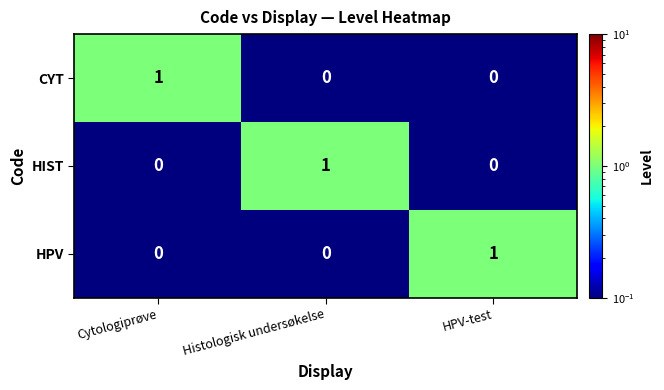

Is it true that HPV equals 1 at HPV-test?

True